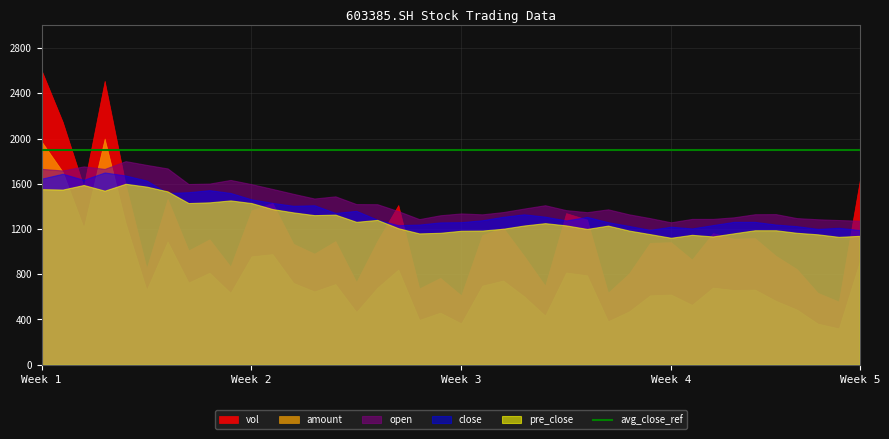

Which series has the widest spread of values?

vol